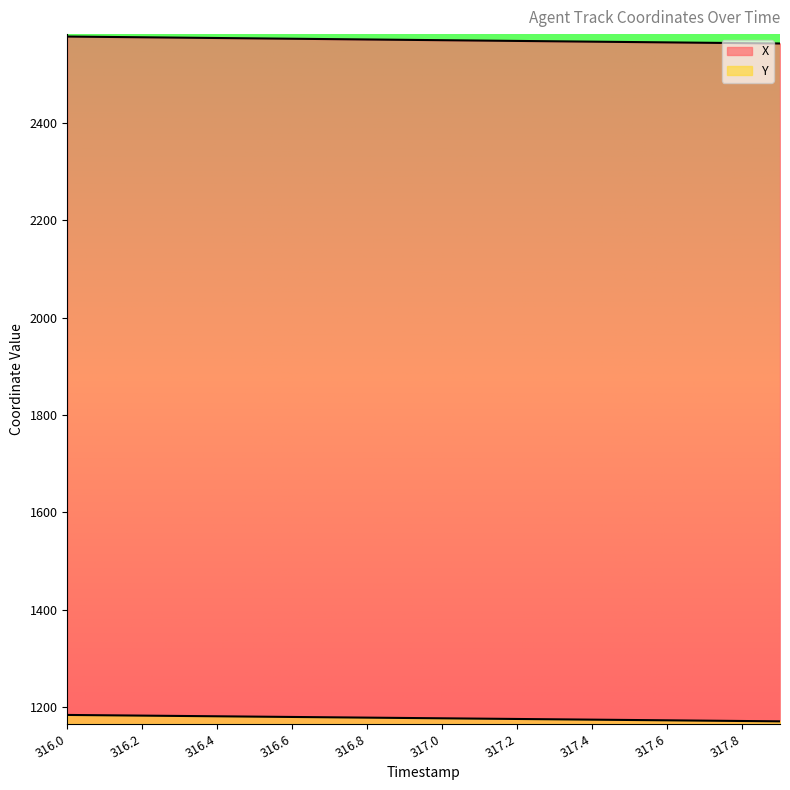

What is the difference between the maximum and minimum values in the Y series?

13.1